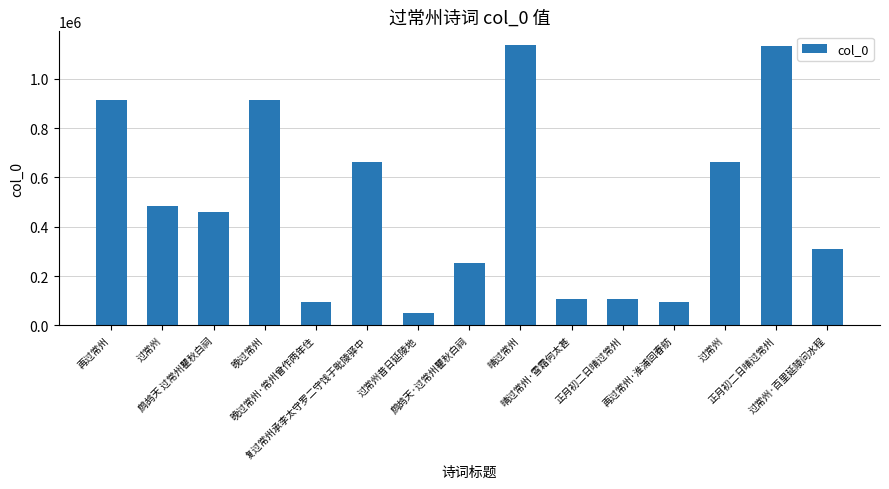

What is the difference between the maximum and second lowest values?

1041891